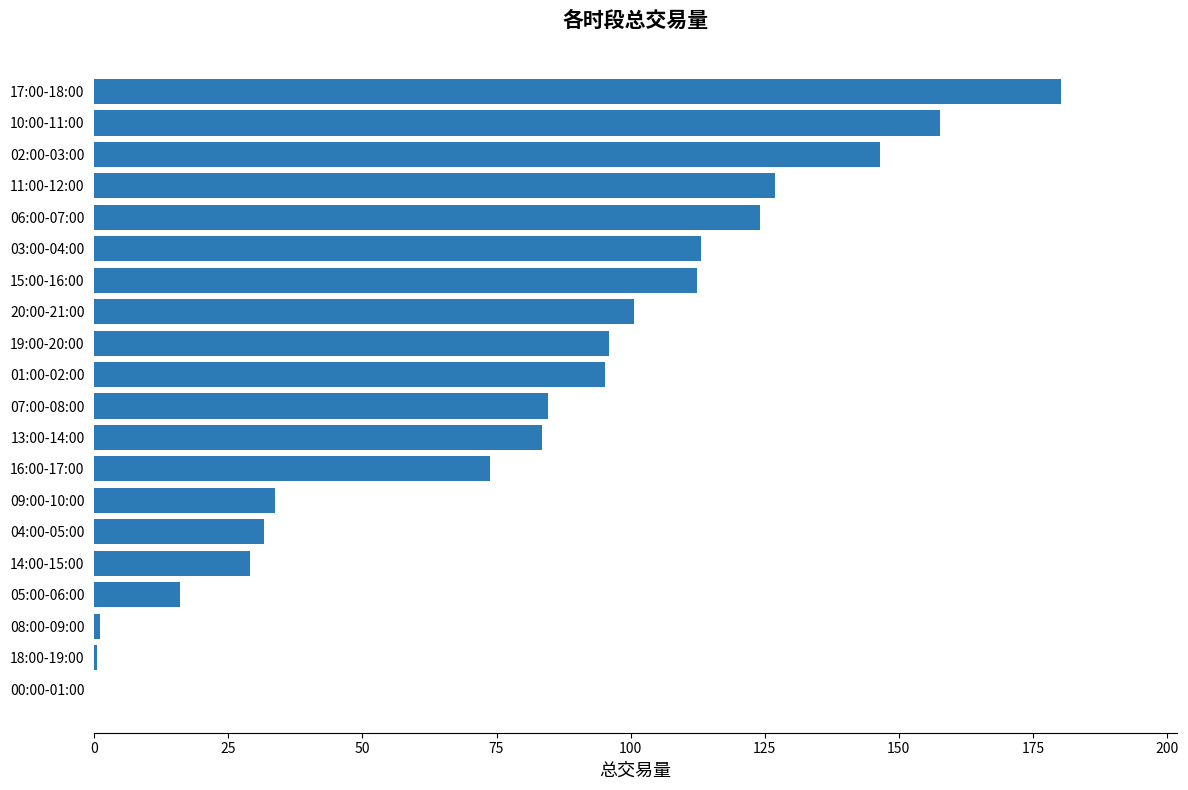

What is the ratio of the value at 10:00-11:00 to the value at 07:00-08:00?

1.9